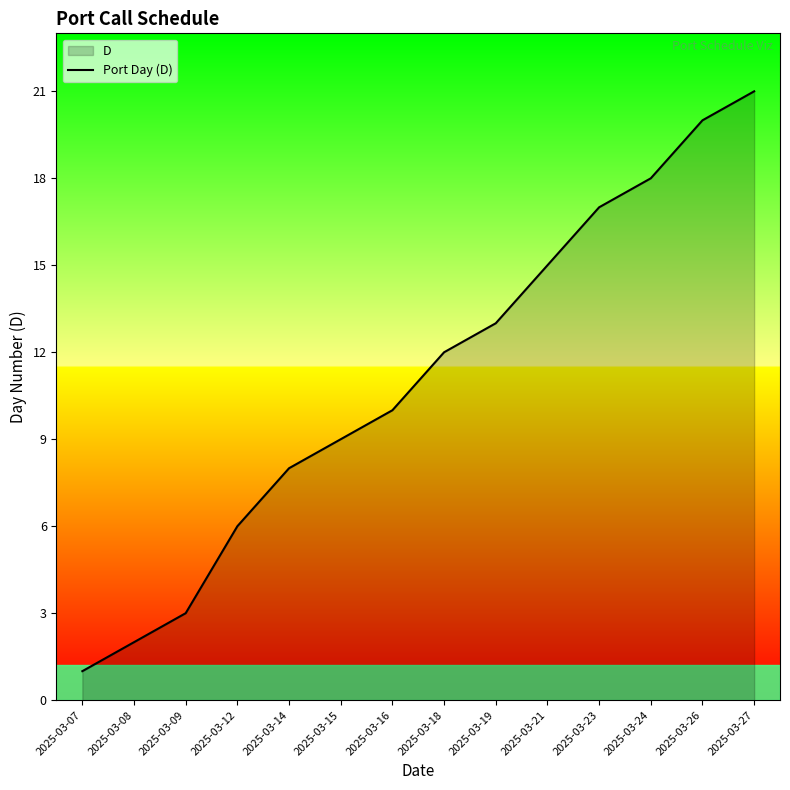

Is it true that the value at 2025-03-24 is 18?

True